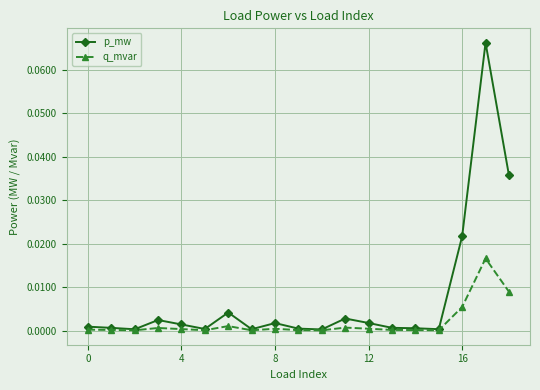

Rank the series by their maximum value, from highest to lowest.

p_mw, q_mvar